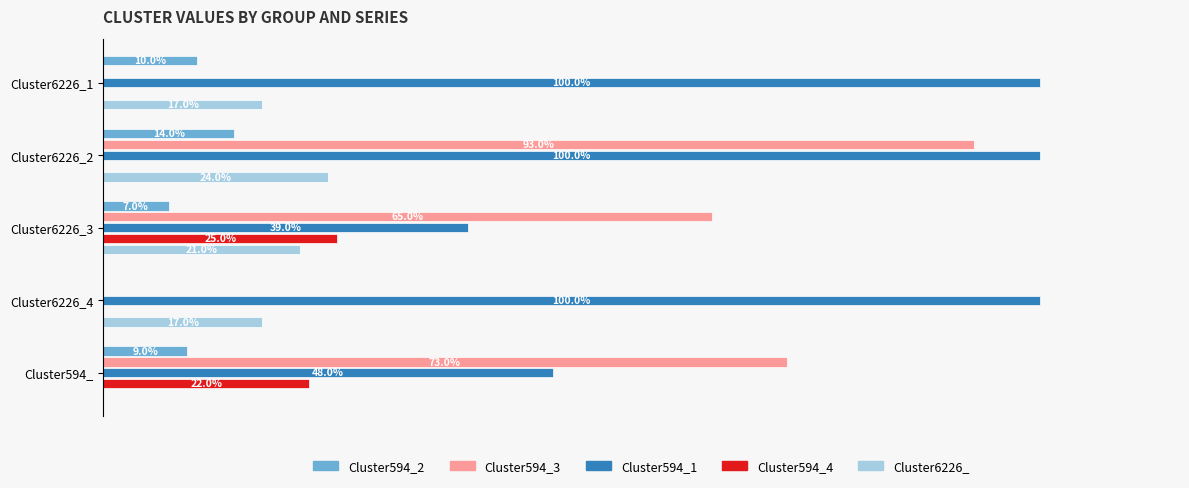

What are all the series names shown in the legend?

Cluster594_2, Cluster594_3, Cluster594_1, Cluster594_4, Cluster6226_